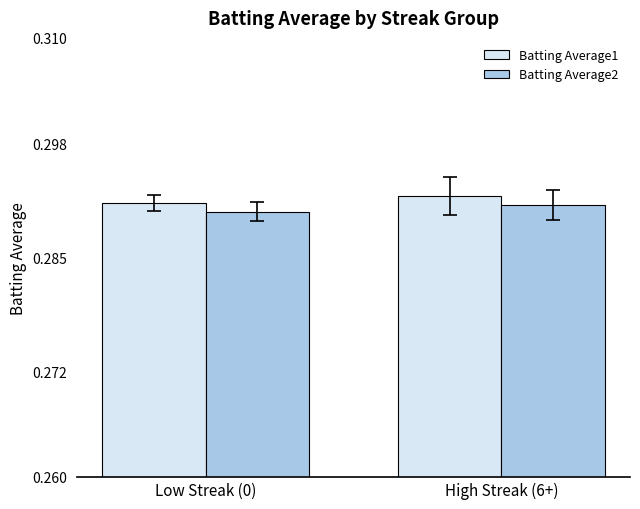

Where is Batting Average2 nearest to the value 0?

Low Streak (0)